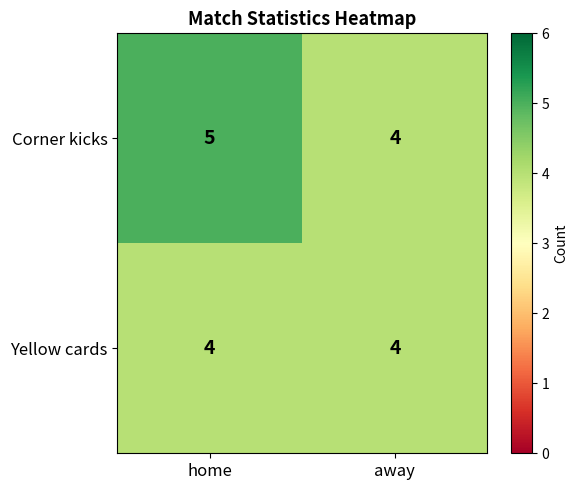

Rank the series by their maximum value, from lowest to highest.

Yellow cards, Corner kicks